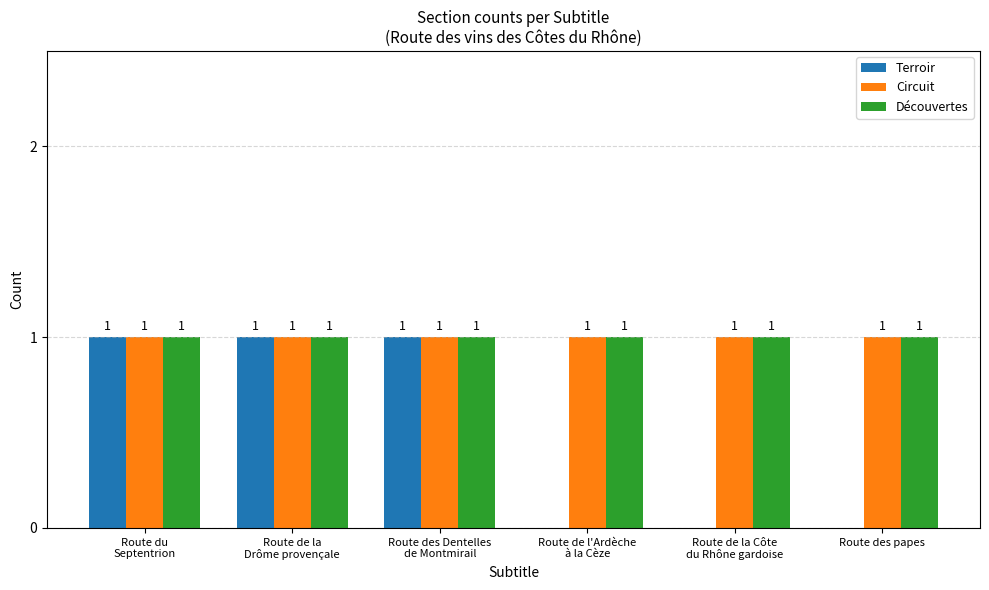

What is the total value across all series at Route de l'Ardèche
à la Cèze?

2